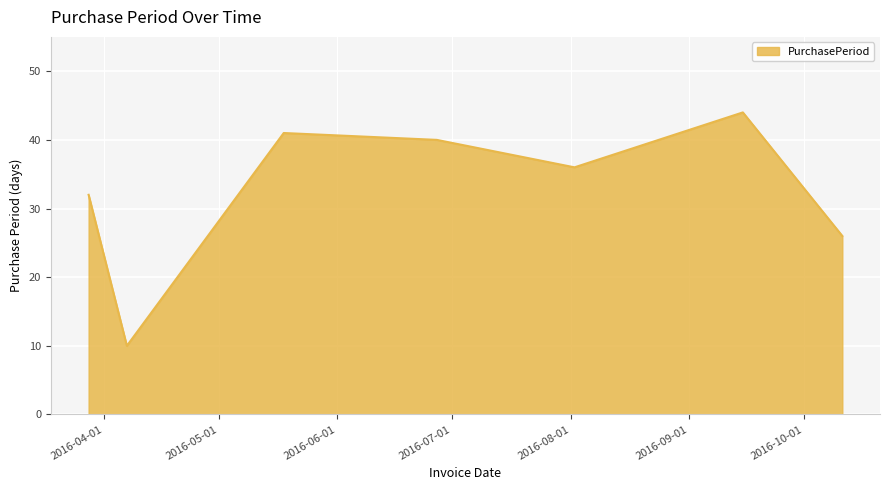

What is the difference between the second highest and minimum values?

31